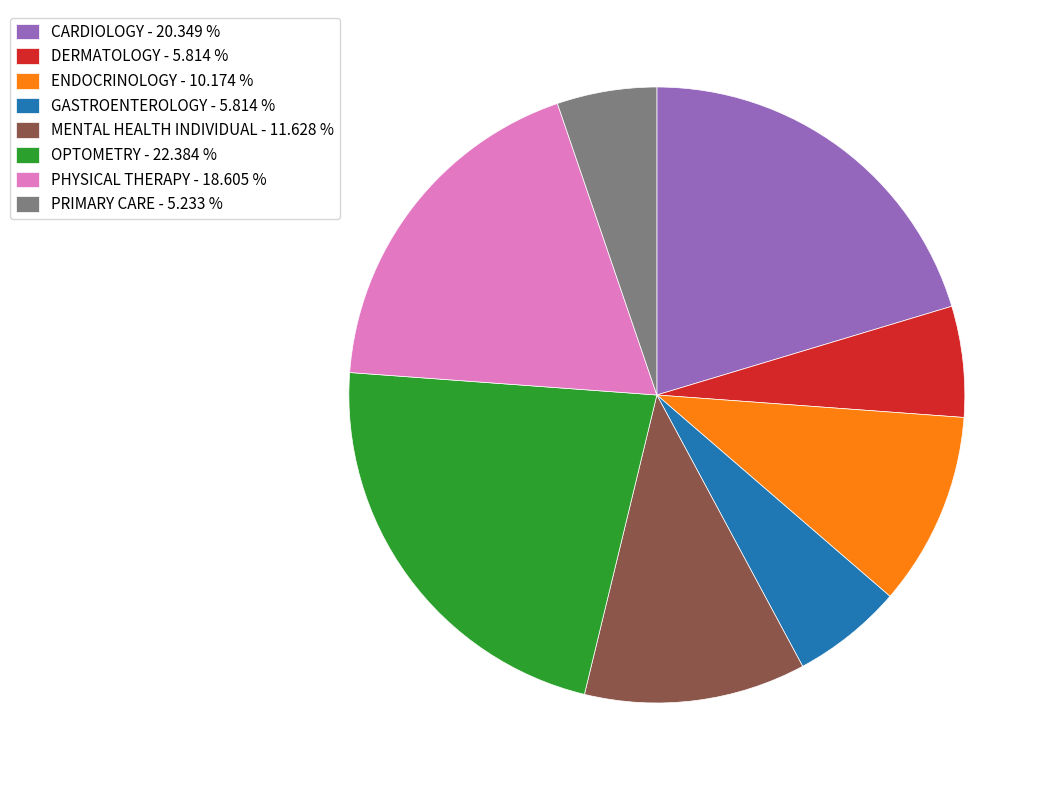

Does ENDOCRINOLOGY represent more than half of the total?

No